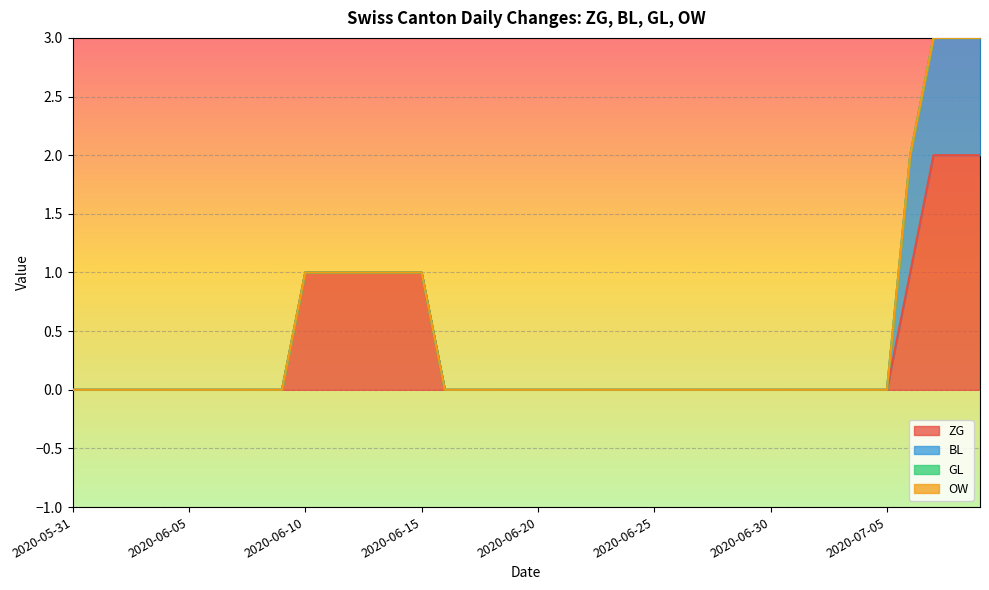

Reading right to left, extract all data points from this chart.

ZG: 2	2	2	1	0	0	0	0	0	0	0	0	0	0	0	0	0	0	0	0	0	0	0	0	1	1	1	1	1	1	0	0	0	0	0	0	0	0	0	0
BL: 1	1	1	1	0	0	0	0	0	0	0	0	0	0	0	0	0	0	0	0	0	0	0	0	0	0	0	0	0	0	0	0	0	0	0	0	0	0	0	0
GL: 0	0	0	0	0	0	0	0	0	0	0	0	0	0	0	0	0	0	0	0	0	0	0	0	0	0	0	0	0	0	0	0	0	0	0	0	0	0	0	0
OW: 0	0	0	0	0	0	0	0	0	0	0	0	0	0	0	0	0	0	0	0	0	0	0	0	0	0	0	0	0	0	0	0	0	0	0	0	0	0	0	0